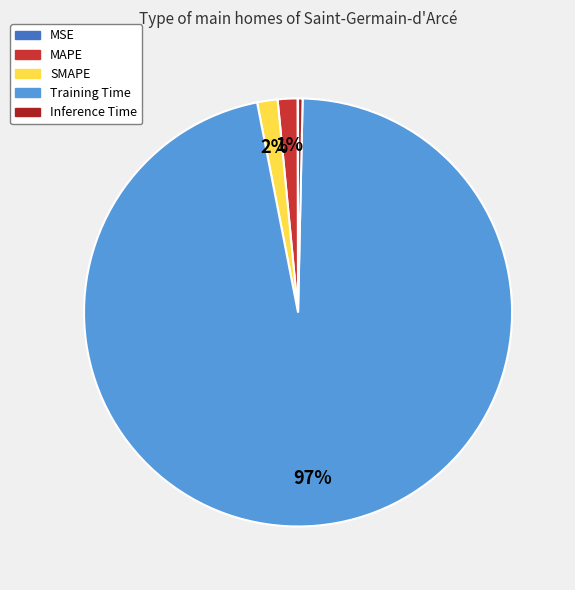

Which slice is the largest?

Training Time